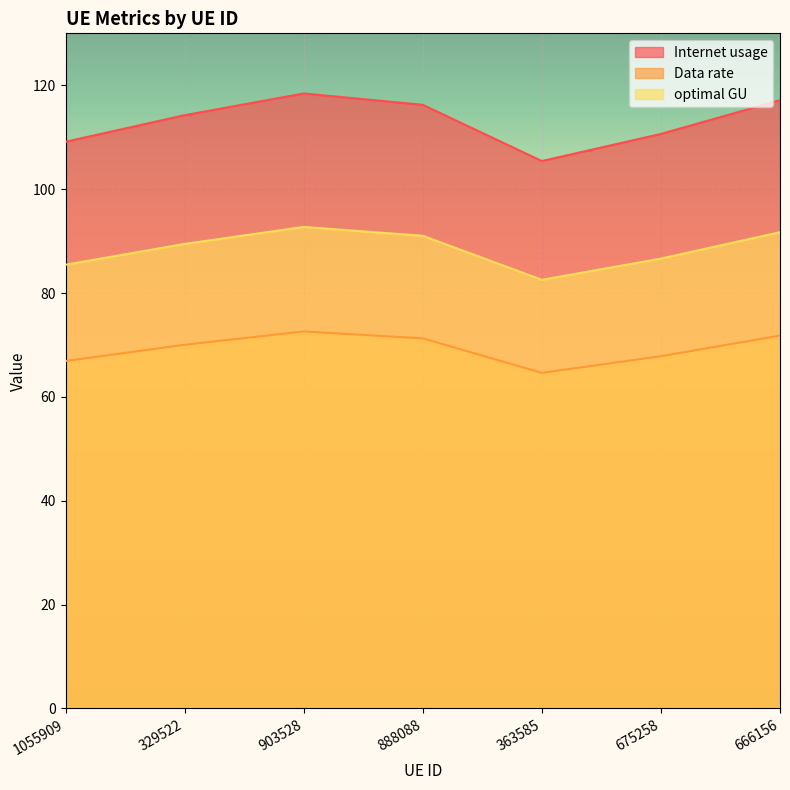

True or false: Data rate and Internet usage cross at least once.

False